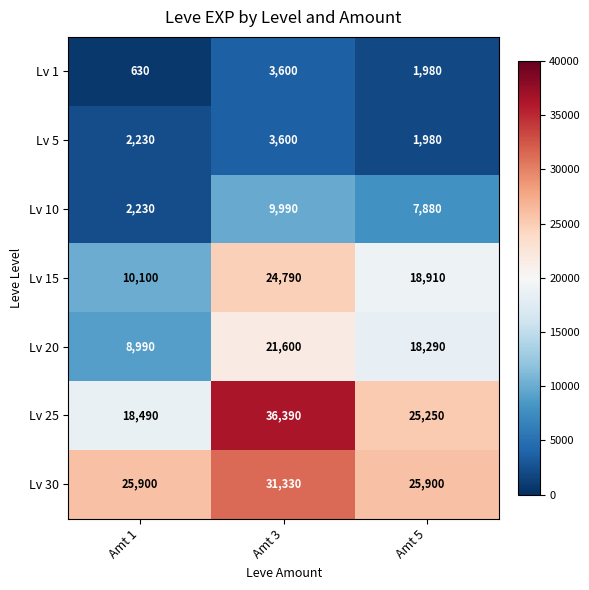

Read the Lv 30 value at Amt 1, to the nearest 100.

25900